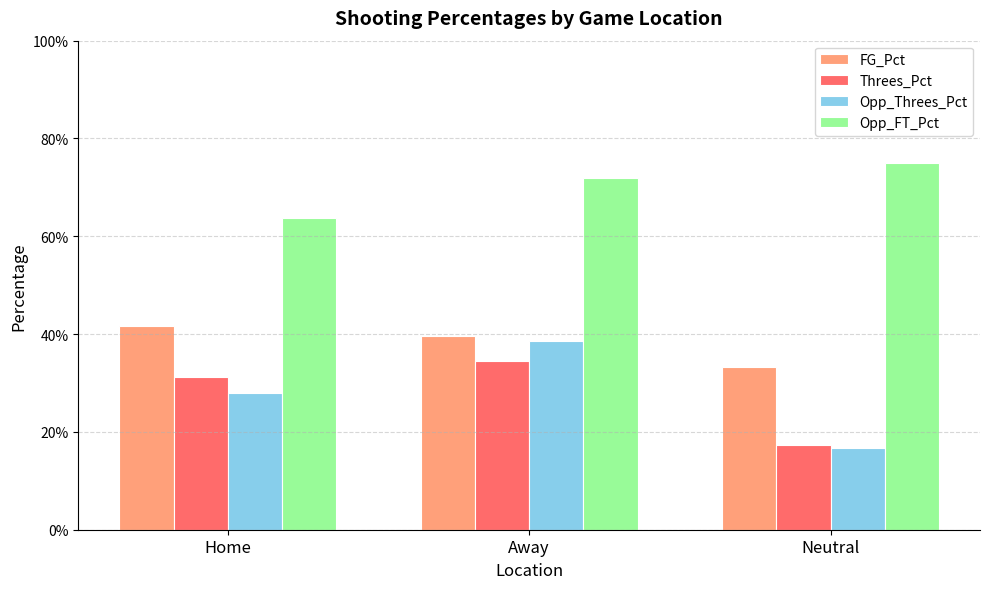

Which category has the highest value in the Opp_Threes_Pct series?

Away